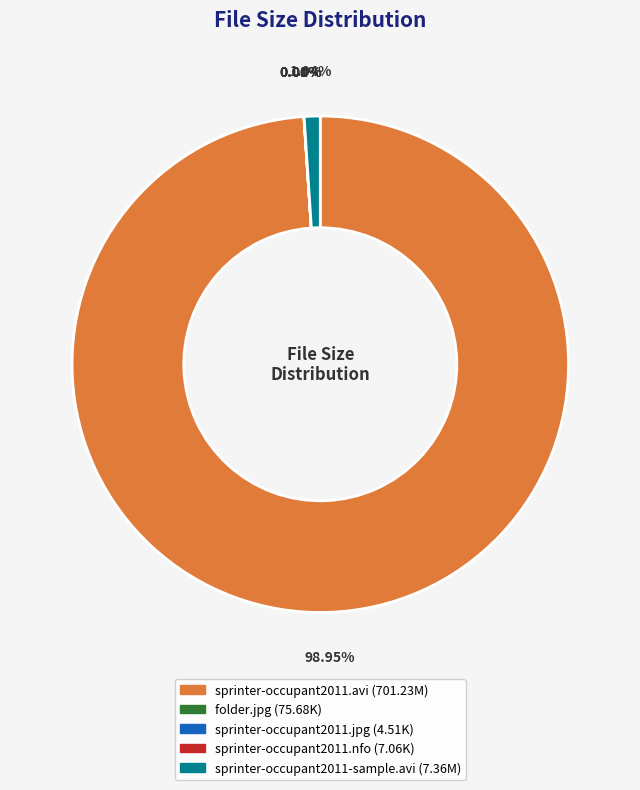

Which slice represents more than half of the pie?

sprinter-occupant2011.avi